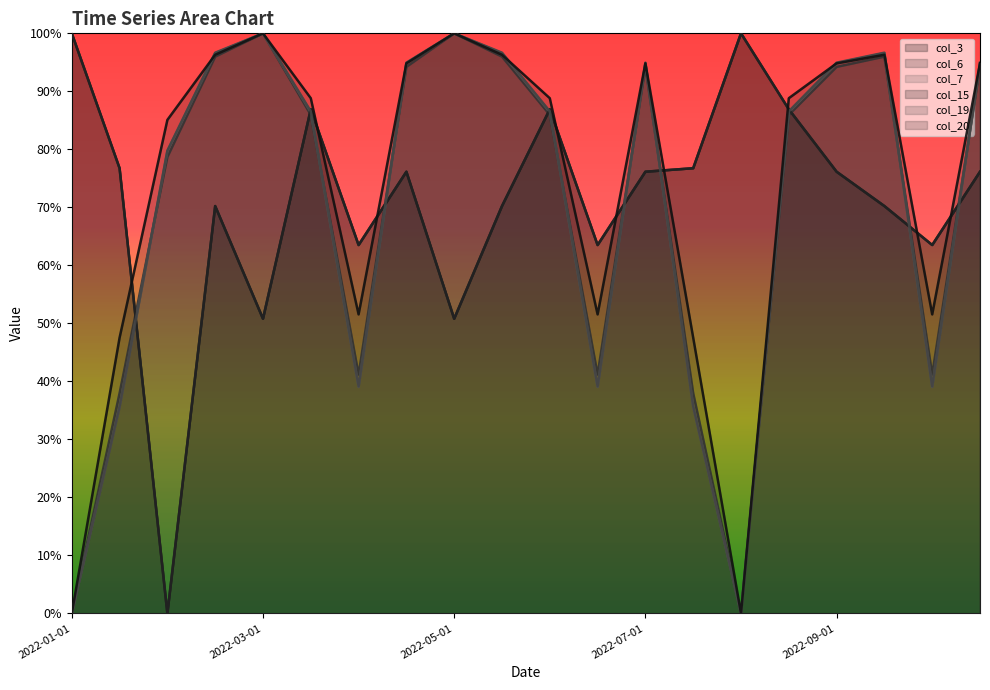

How many data points does each series have?

20